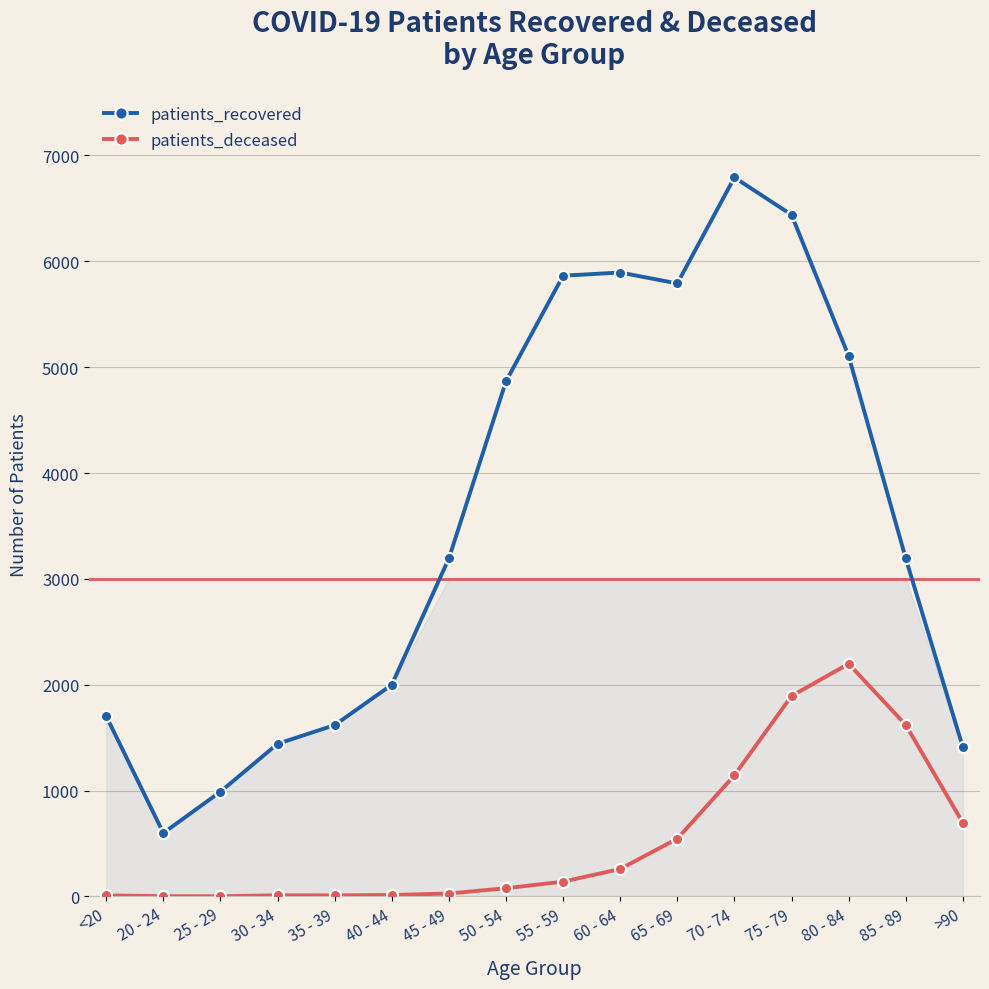

Which category has the lowest value in the patients_recovered series?

20 - 24